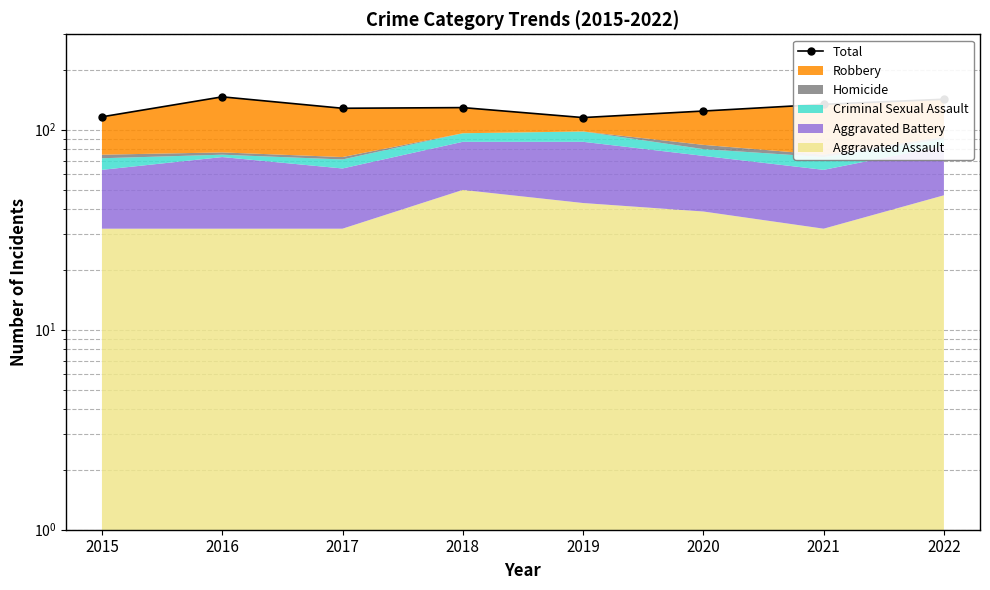

How many distinct data groups are displayed?

1